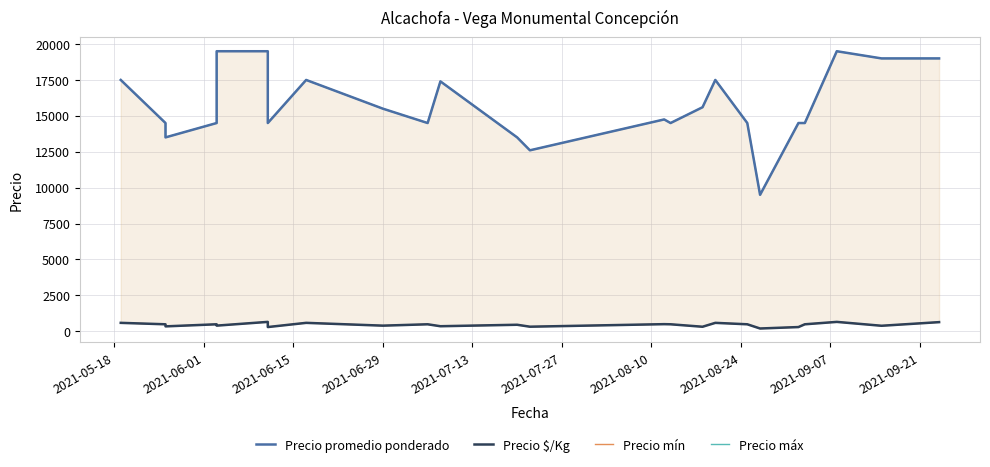

How many lines are shown in the chart?

4